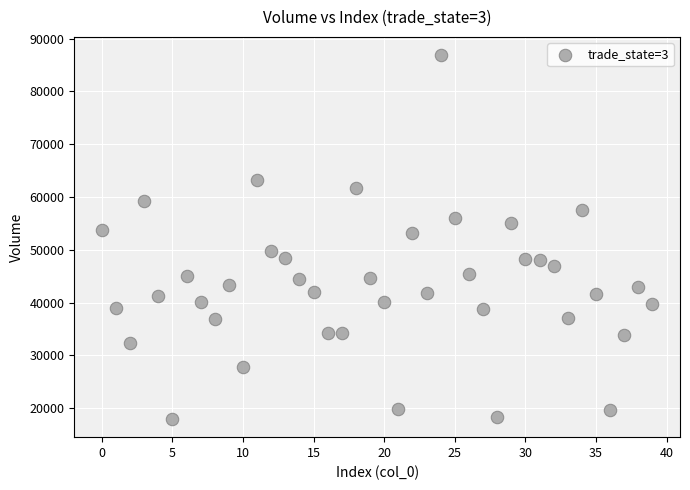

What is the range of Y values (max minus min)?

68939.6